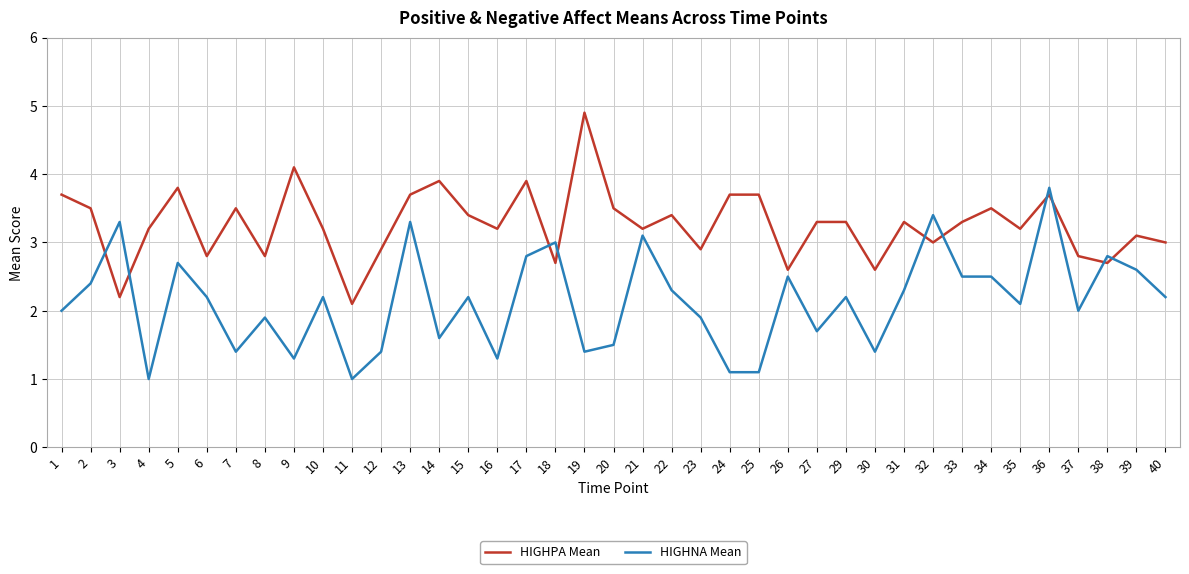

Reading right to left, extract all data points from this chart.

HIGHPA Mean: 40=3.0	39=3.1	38=2.7	37=2.8	36=3.7	35=3.2	34=3.5	33=3.3	32=3.0	31=3.3	30=2.6	29=3.3	27=3.3	26=2.6	25=3.7	24=3.7	23=2.9	22=3.4	21=3.2	20=3.5	19=4.9	18=2.7	17=3.9	16=3.2	15=3.4	14=3.9	13=3.7	12=2.9	11=2.1	10=3.2	9=4.1	8=2.8	7=3.5	6=2.8	5=3.8	4=3.2	3=2.2	2=3.5	1=3.7
HIGHNA Mean: 40=2.2	39=2.6	38=2.8	37=2.0	36=3.8	35=2.1	34=2.5	33=2.5	32=3.4	31=2.3	30=1.4	29=2.2	27=1.7	26=2.5	25=1.1	24=1.1	23=1.9	22=2.3	21=3.1	20=1.5	19=1.4	18=3.0	17=2.8	16=1.3	15=2.2	14=1.6	13=3.3	12=1.4	11=1.0	10=2.2	9=1.3	8=1.9	7=1.4	6=2.2	5=2.7	4=1.0	3=3.3	2=2.4	1=2.0